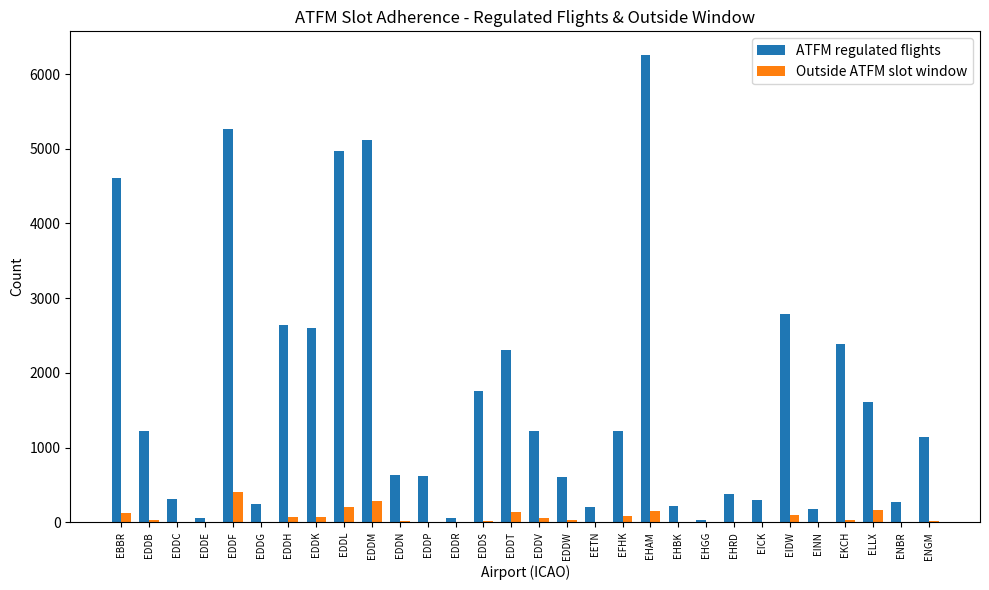

What is the maximum value for ATFM regulated flights?

6259